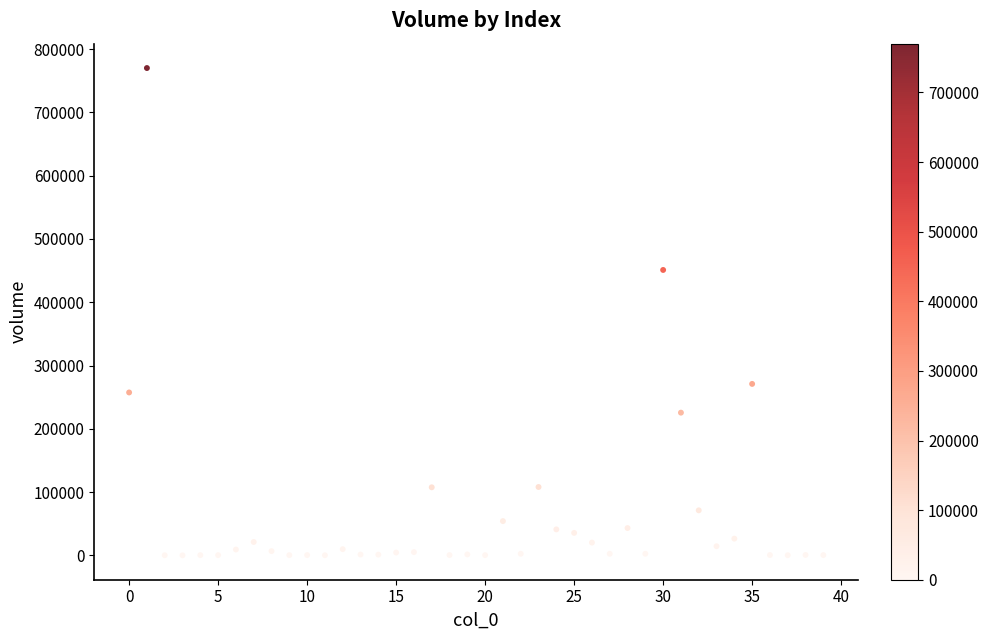

What is the range of Y values (max minus min)?

770113.5